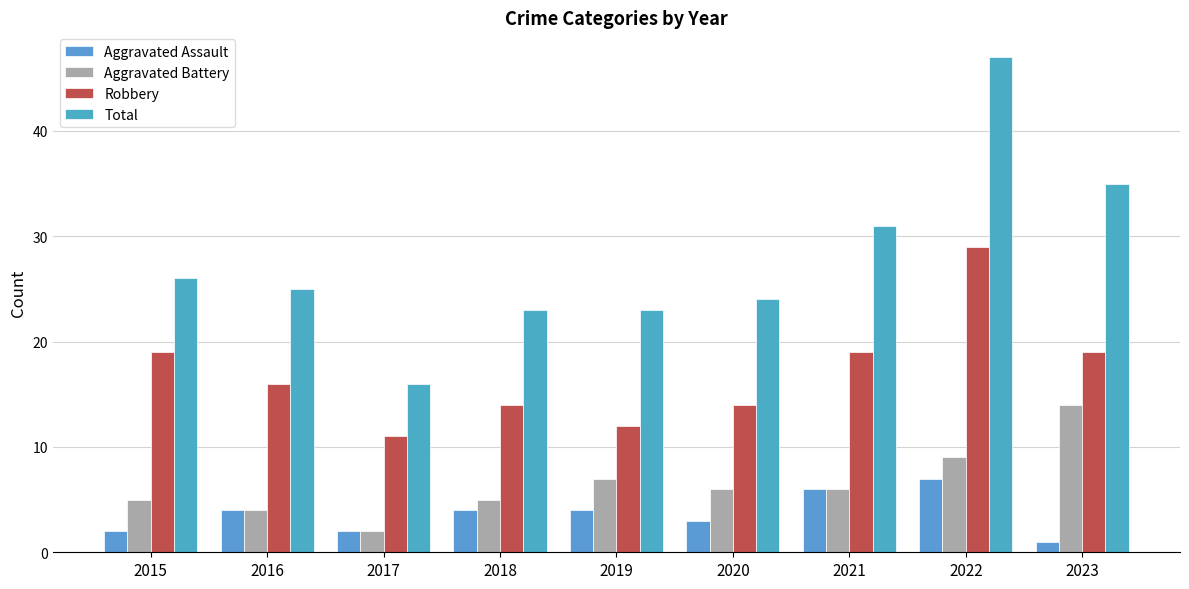

What is the sum of the Aggravated Battery values at 2023 and 2022?

23